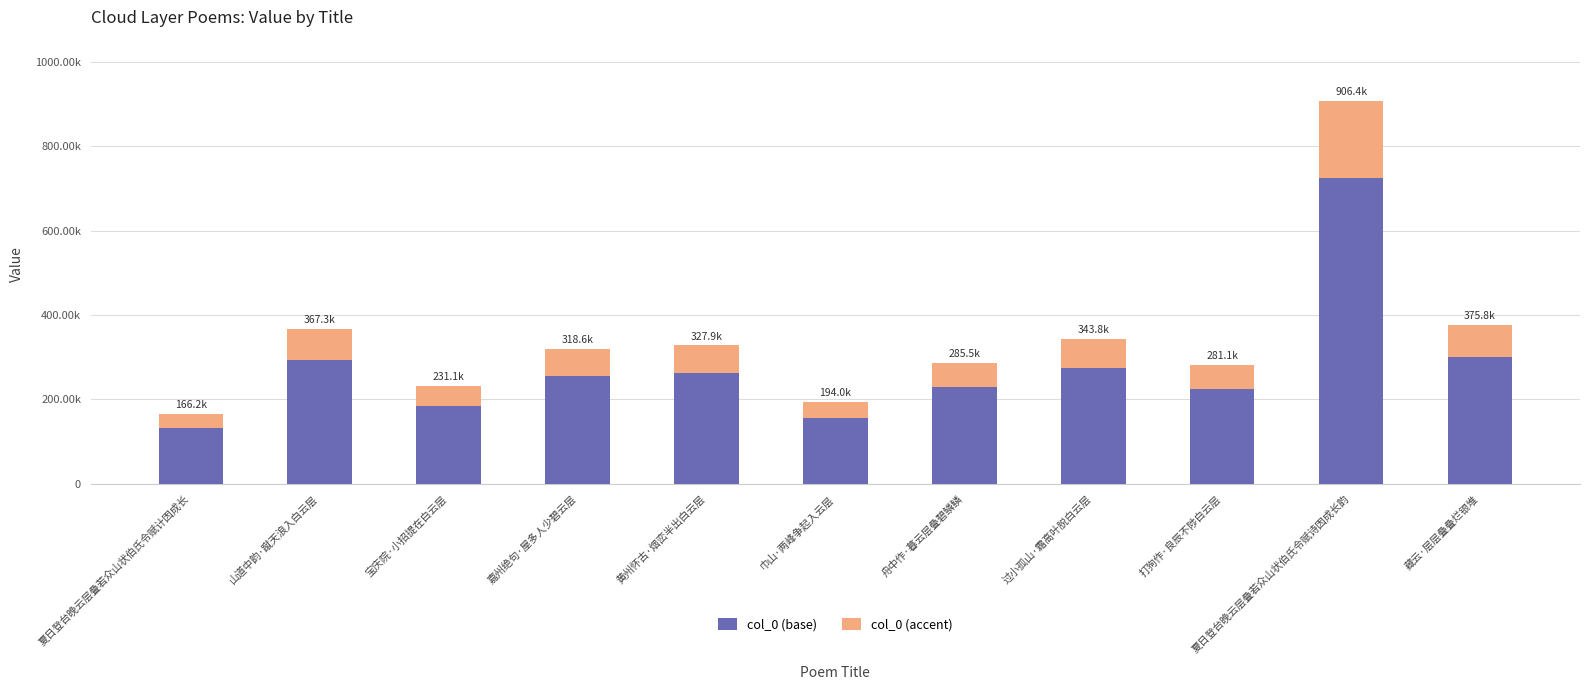

Does the chart contain stacked bars?

Yes